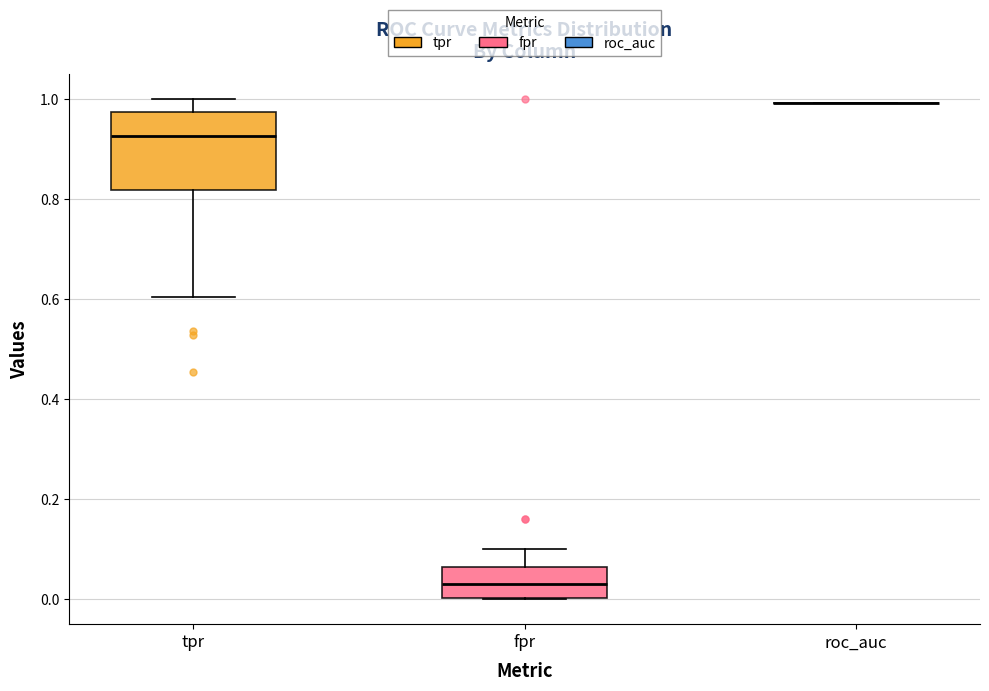

Where does the lower whisker of the box for tpr end on the y-axis? The values are not printed on the chart, so give them approximately, as read against the axis.

0.60